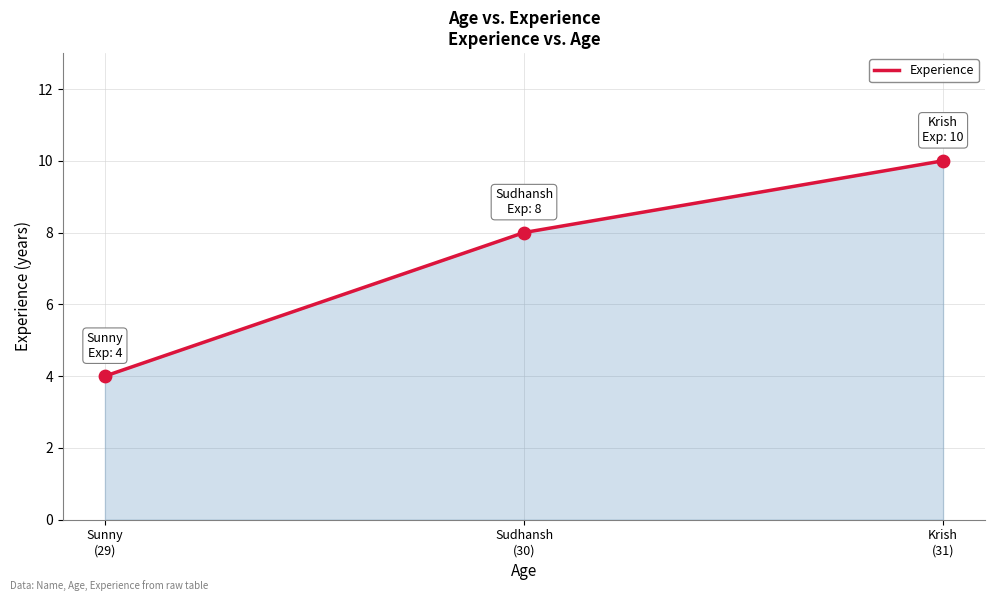

Which has a higher value, Sudhansh
(30) or Sunny
(29)?

Sudhansh
(30)